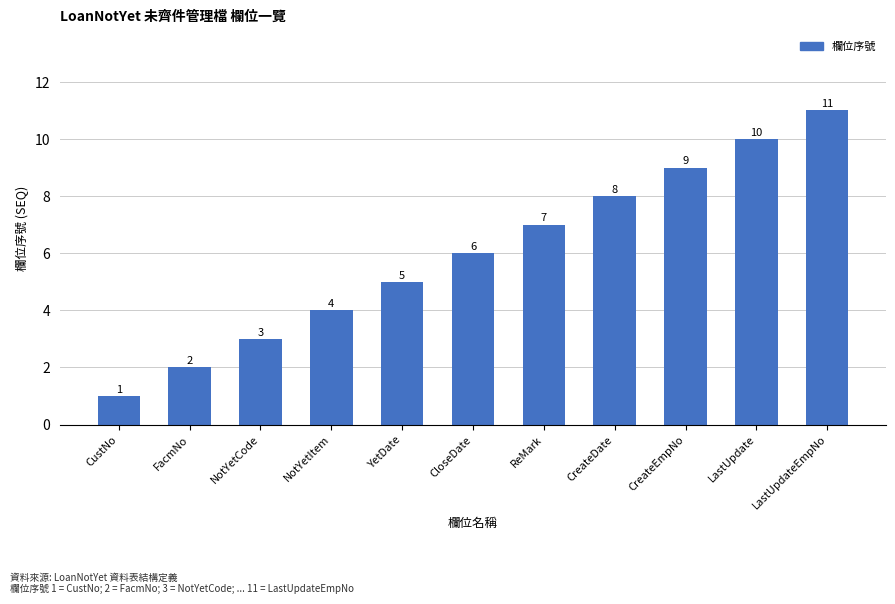

Which has a higher value, FacmNo or LastUpdate?

LastUpdate